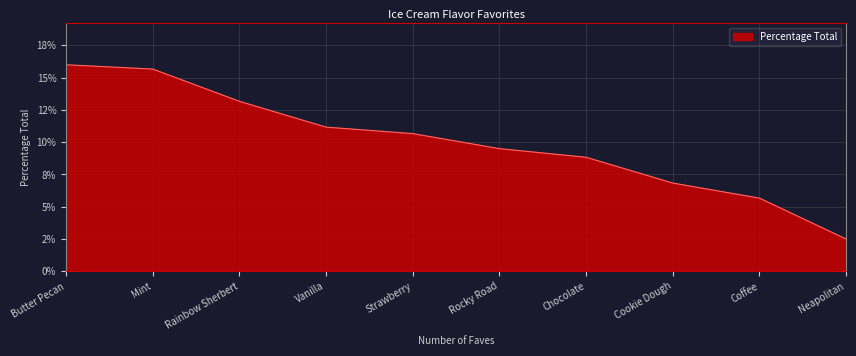

Does the chart display data point markers on the line(s)?

No